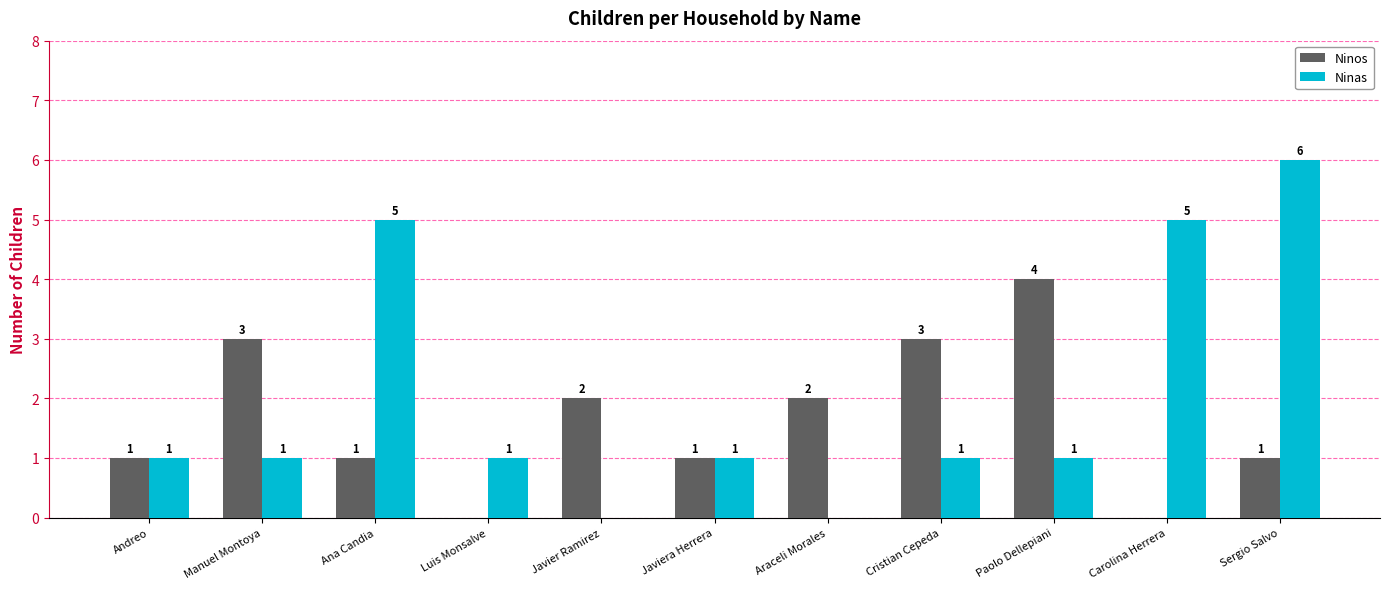

Which series has the widest spread of values?

Ninas